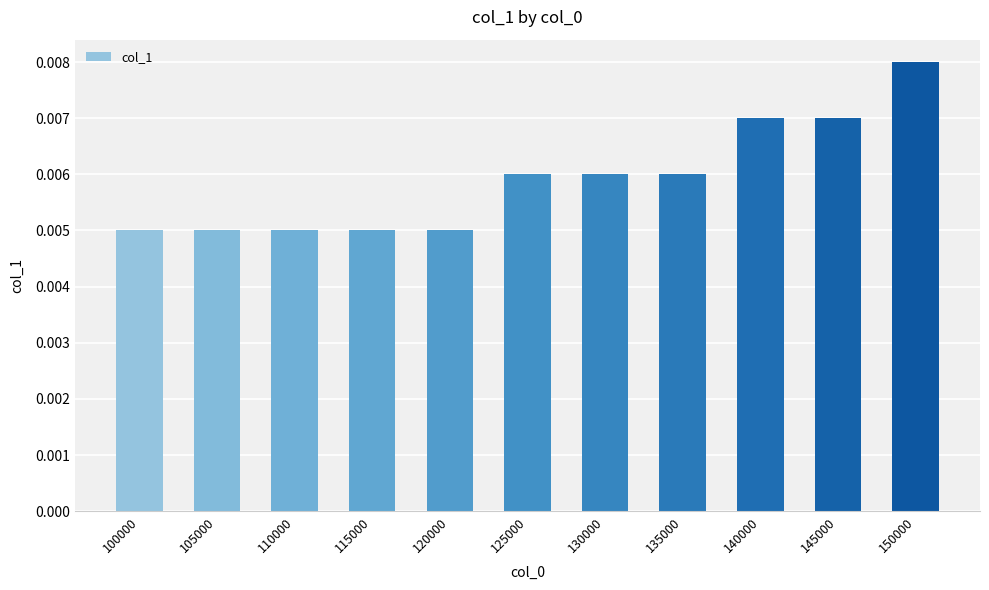

Which category has the highest value across all series?

150000